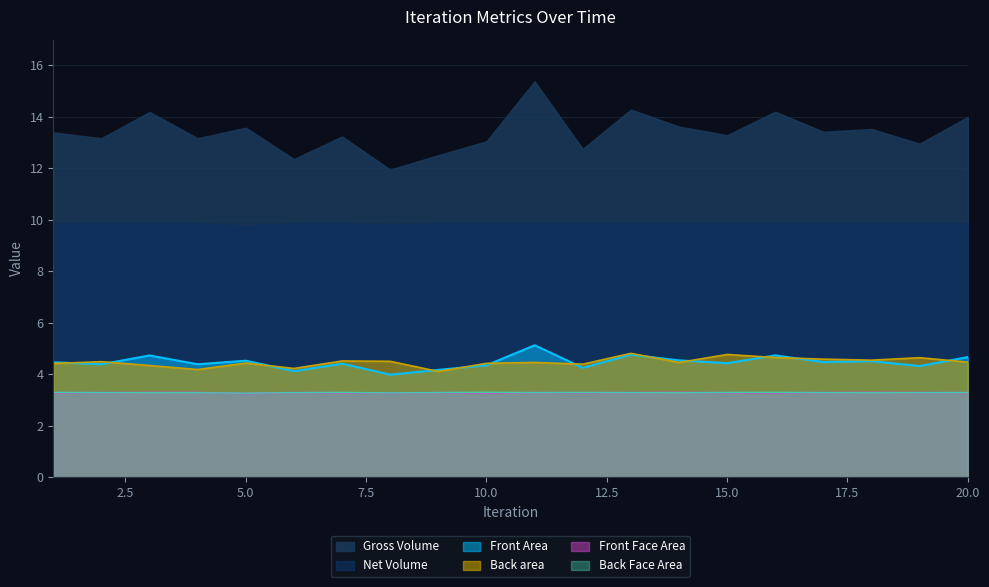

At how many categories does at least one series exceed 4?

20